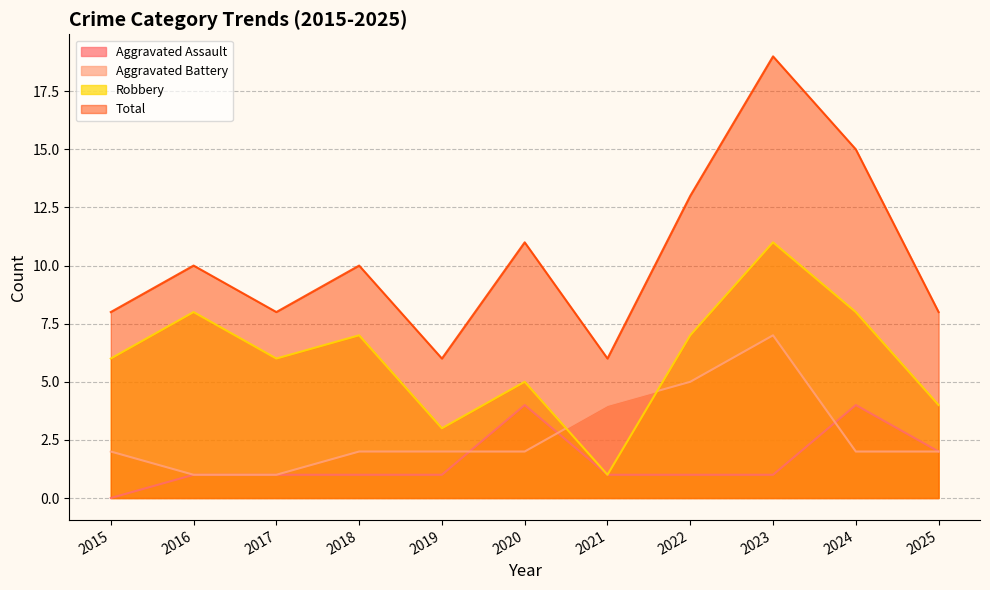

Where is Aggravated Battery nearest to the value 4?

2021